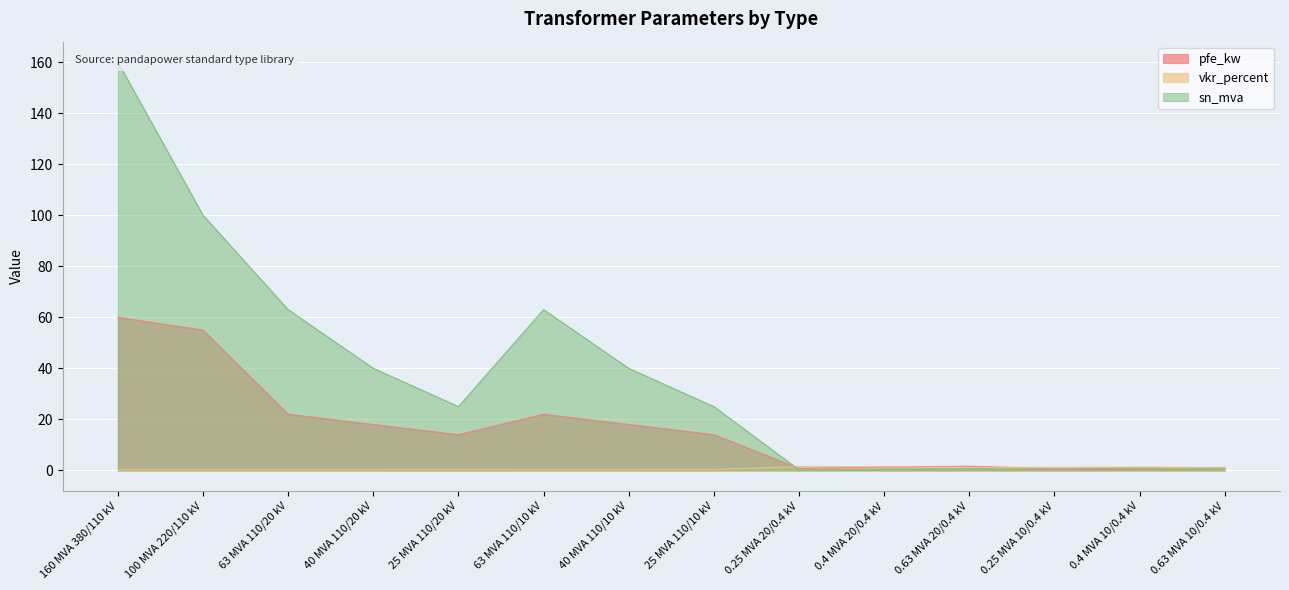

Reading left to right, what are all the values shown in this chart?

pfe_kw: 60.0	55.0	22.0	18.0	14.0	22.0	18.0	14.0	0.8	1.4	1.6	0.6	0.9	1.2
vkr_percent: 0.2	0.3	0.3	0.3	0.4	0.3	0.3	0.4	1.4	1.4	1.2	1.2	1.3	1.1
sn_mva: 160.0	100.0	63.0	40.0	25.0	63.0	40.0	25.0	0.2	0.4	0.6	0.2	0.4	0.6